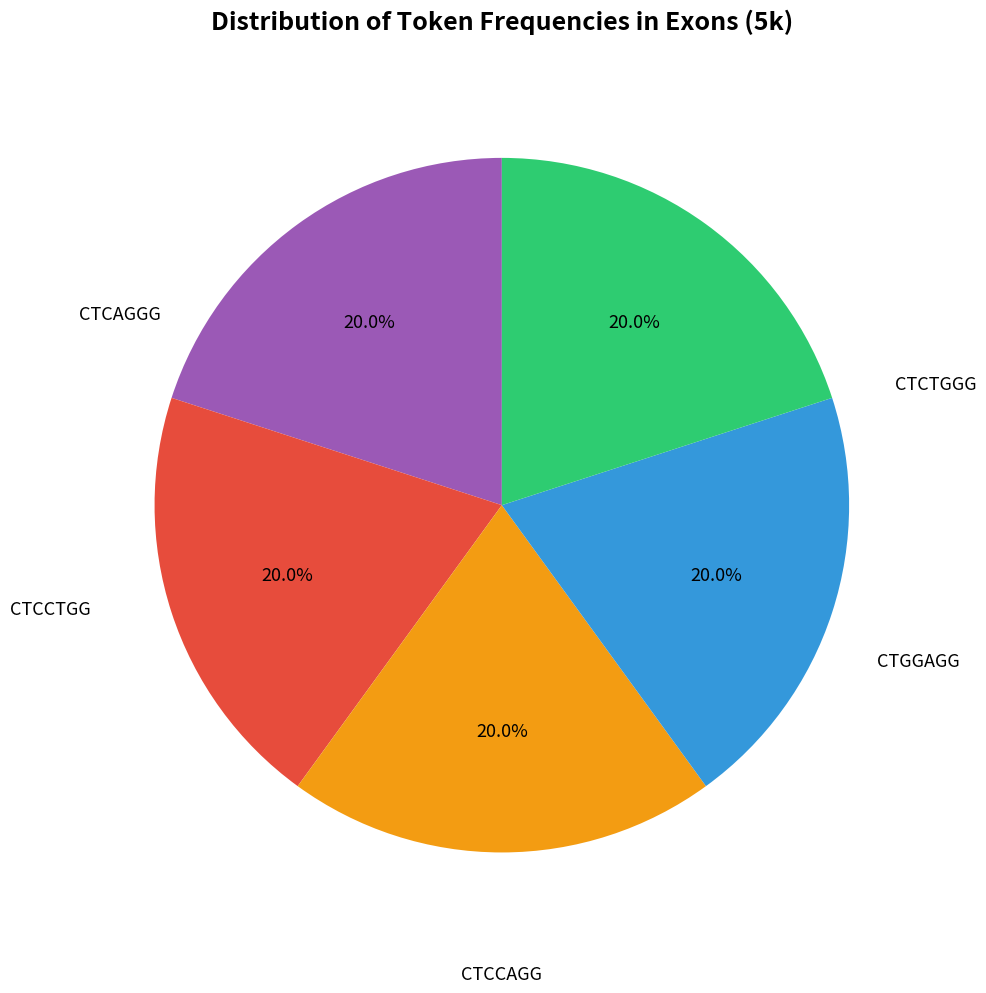

The CTCTGGG slice represents 9% of the pie. True or false?

False